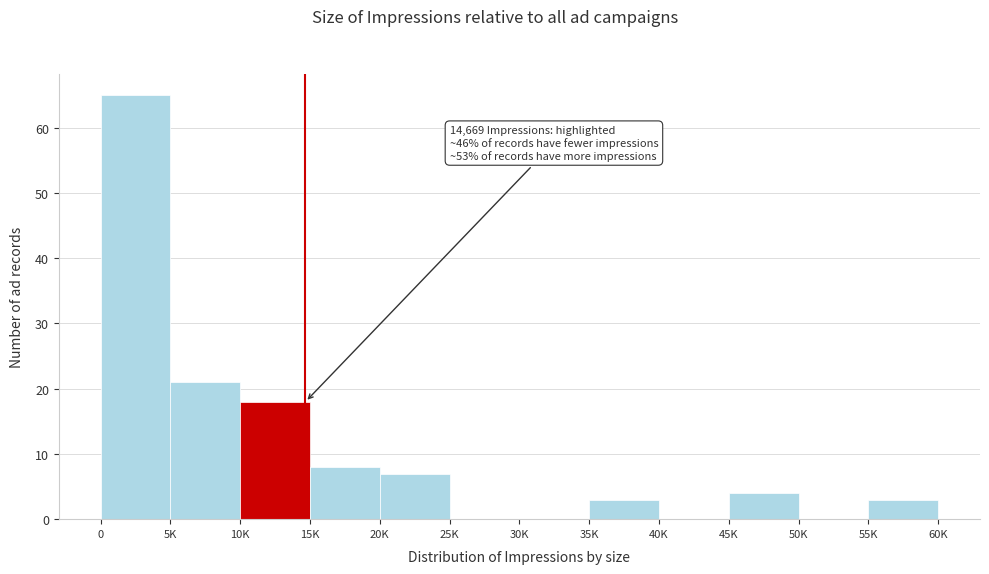

Reading left to right, extract all data points from this chart.

0=65	5K=21	10K=18	15K=8	20K=7	25K=0	30K=0	35K=3	40K=0	45K=4	50K=0	55K=3